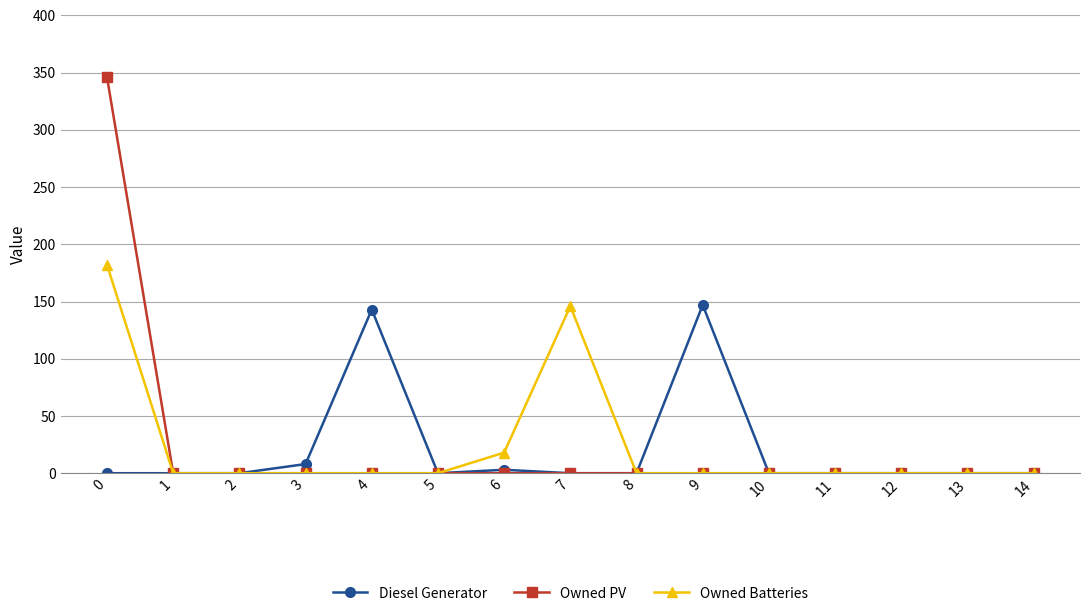

How many data points does each series have?

15